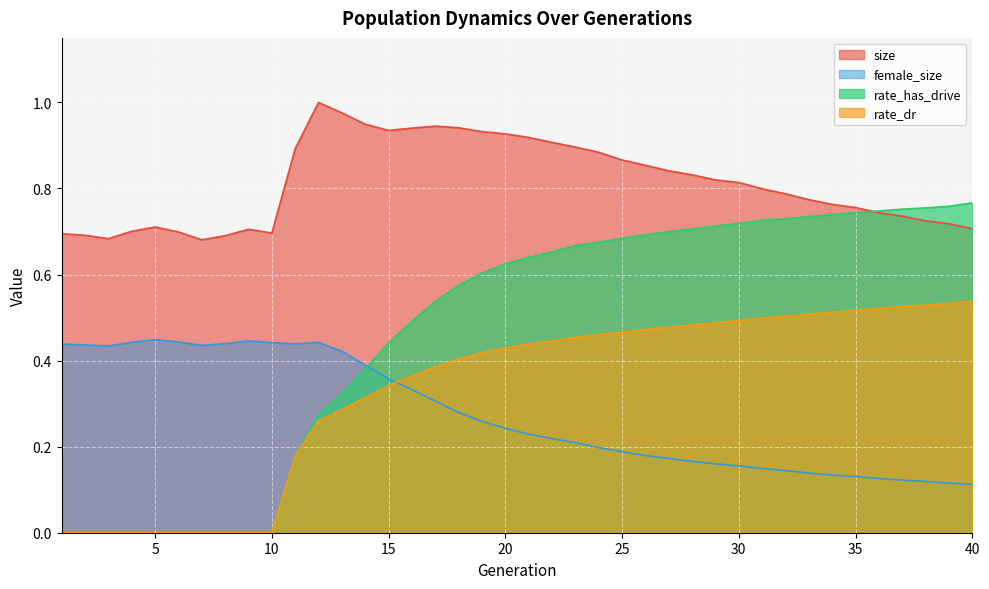

True or false: rate_has_drive has a value of 0.5 at 32.

False